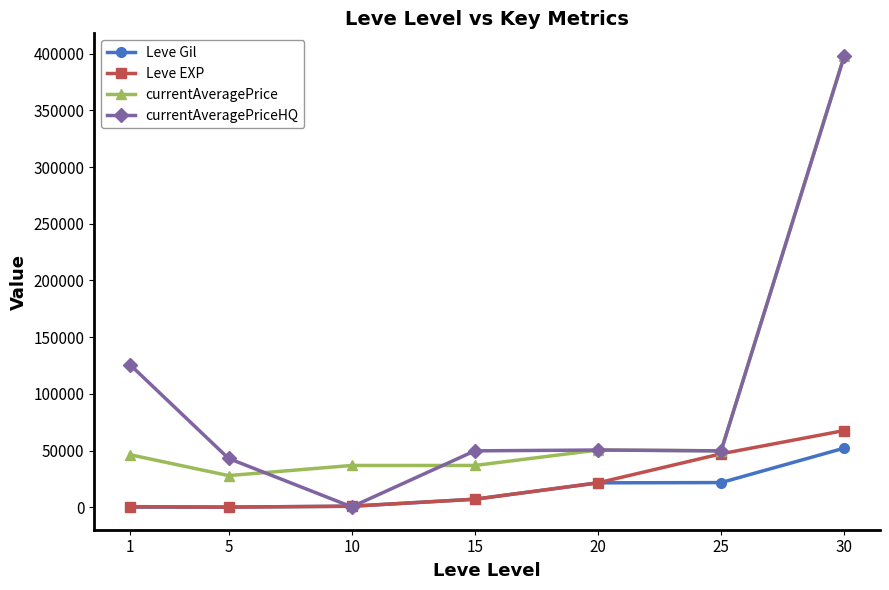

True or false: currentAveragePrice and Leve Gil cross at least once.

False